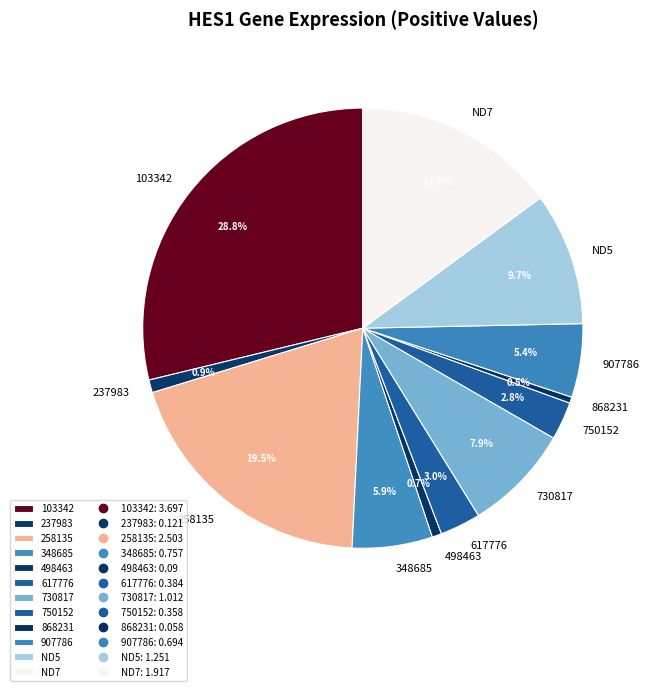

Which slice is the largest?

103342